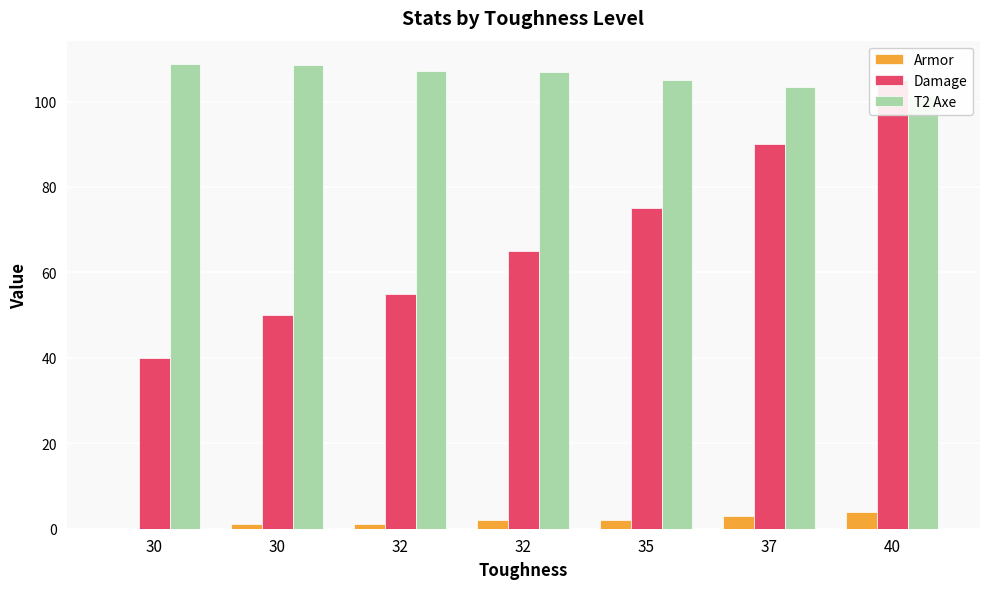

Is the value of Damage at 30 greater than the value of T2 Axe at 32?

No